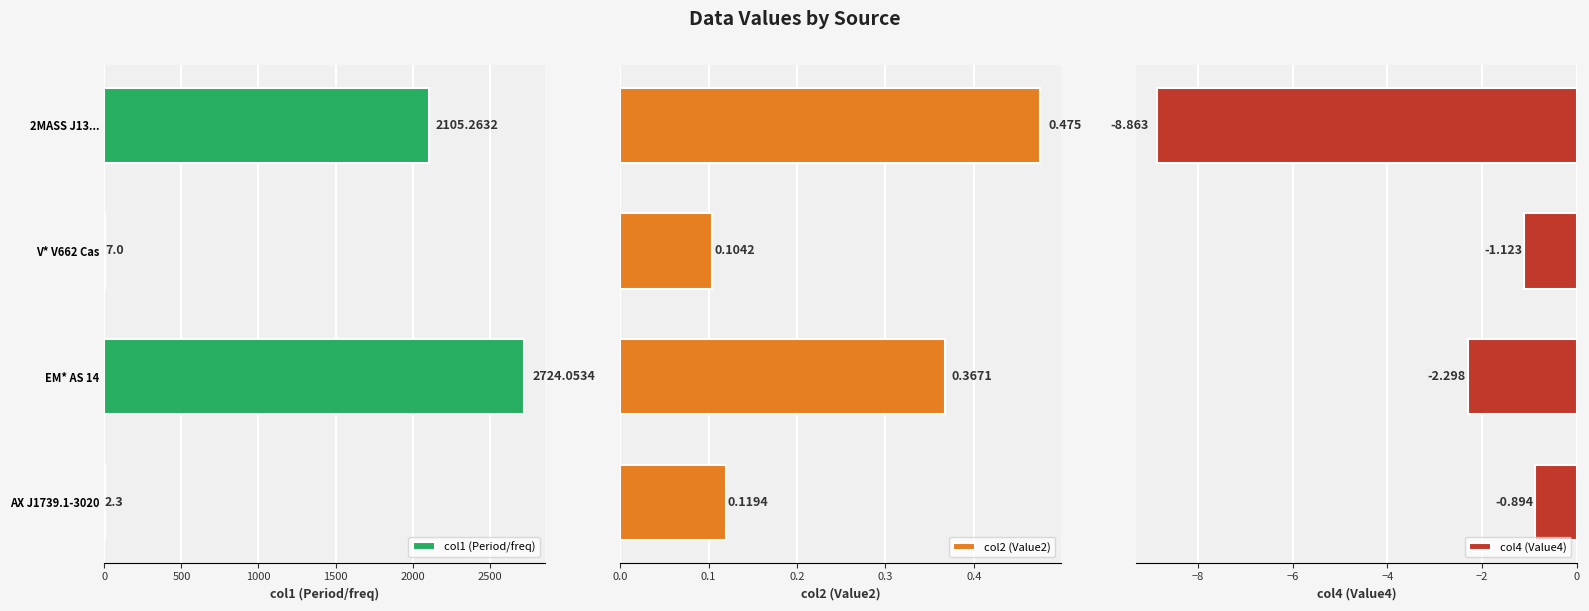

How many groups of bars are there?

4